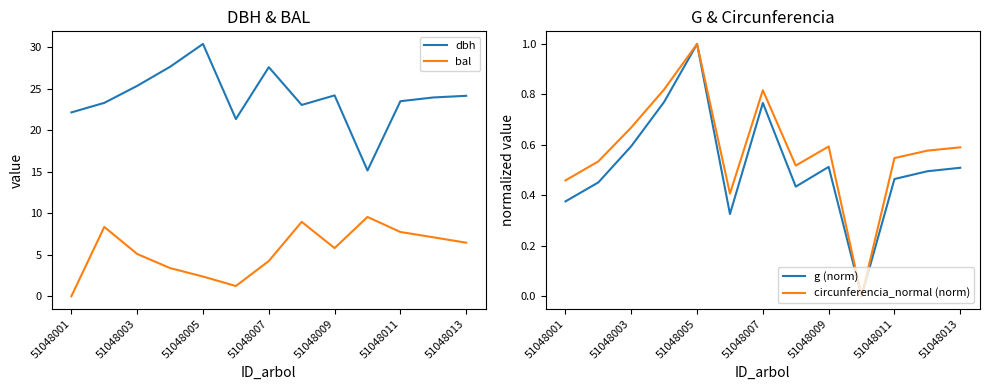

Is this an area chart (filled region under the line)?

No